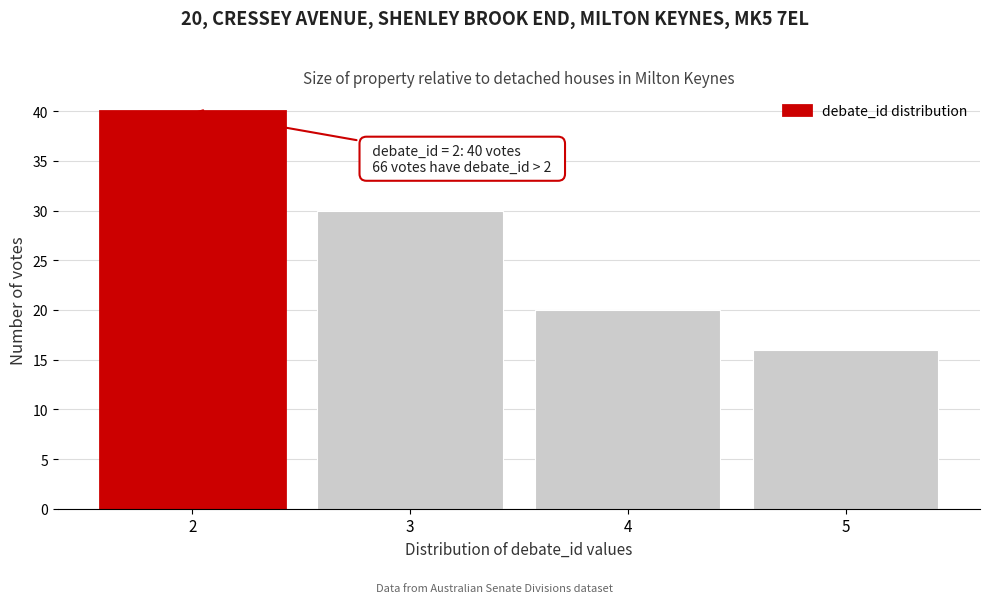

Reading left to right, list all the values displayed in this chart.

40	30	20	16